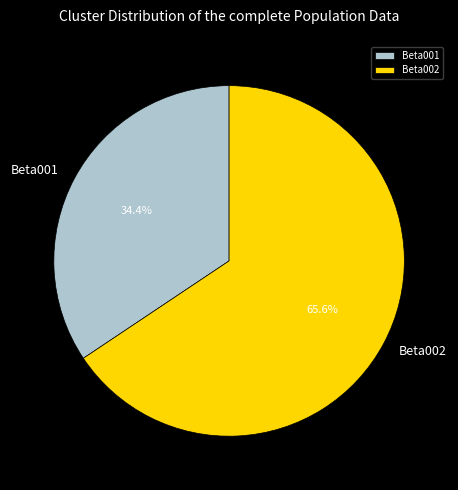

Is there any slice that represents more than half of the pie?

Yes